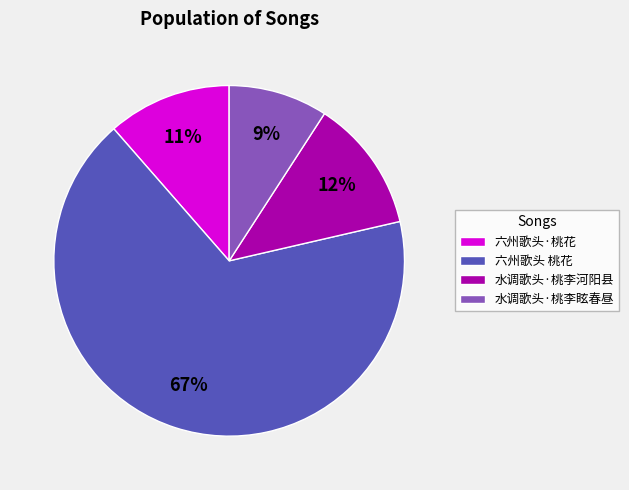

What percentage is the 六州歌头·桃花 slice, to the nearest percent?

11%